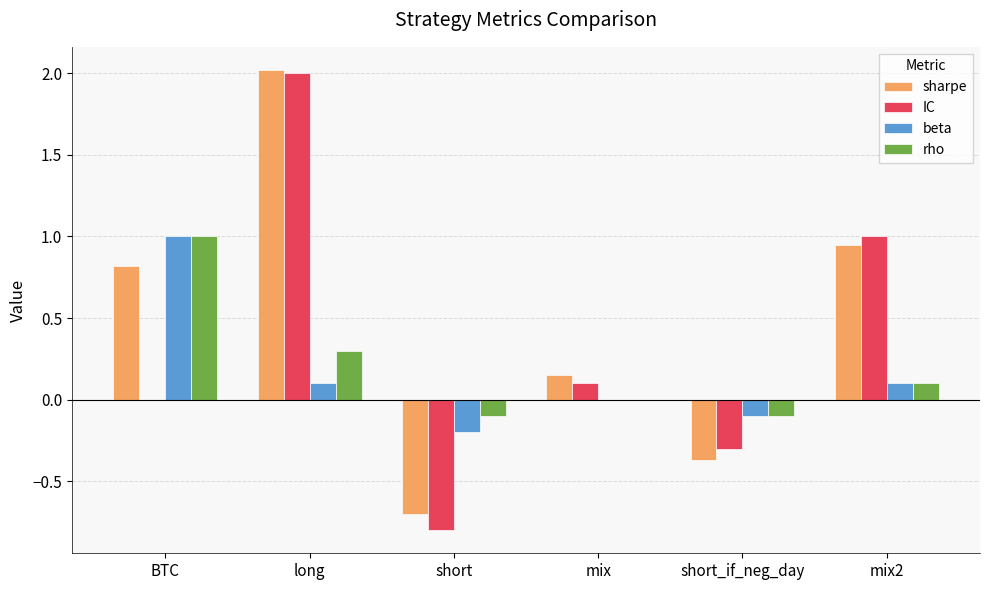

At which label is rho closest to 0?

mix